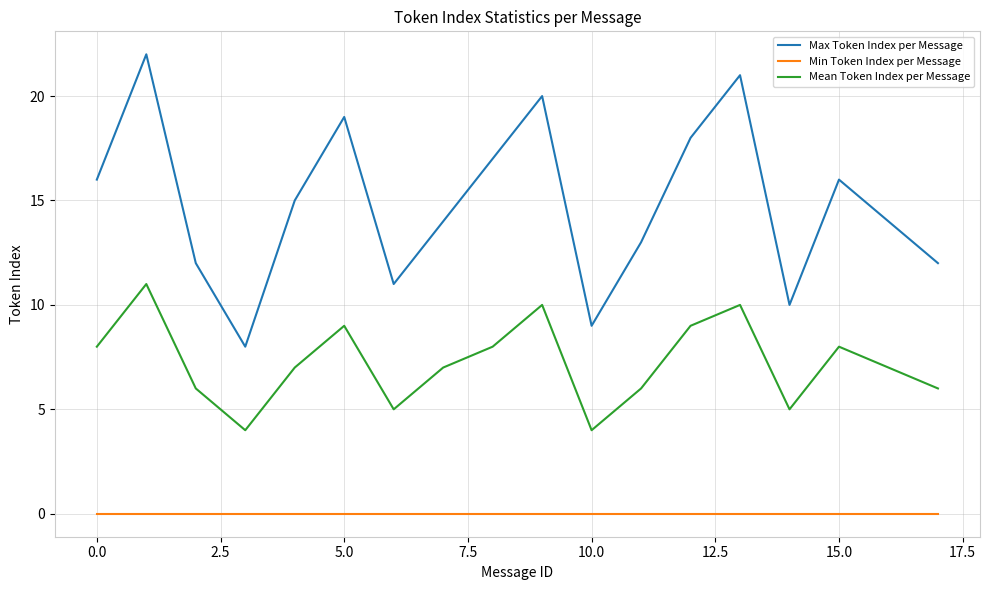

How many lines are shown in the chart?

3